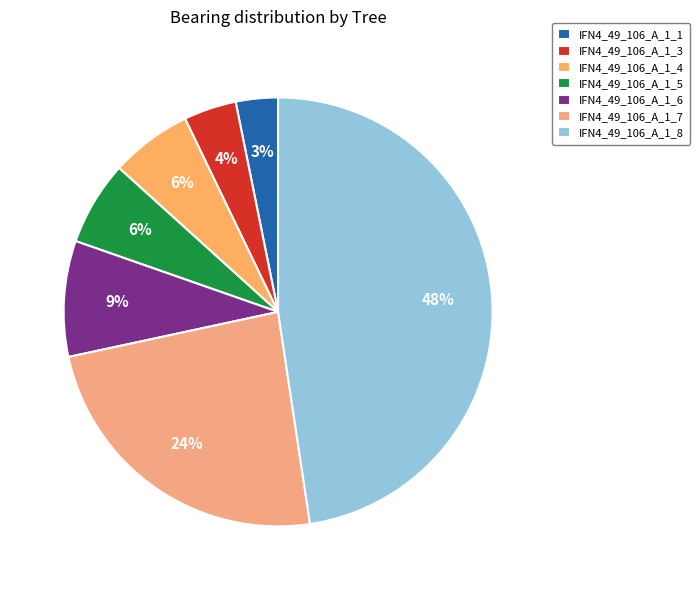

To the nearest percent, what portion does IFN4_49_106_A_1_7 represent?

24%